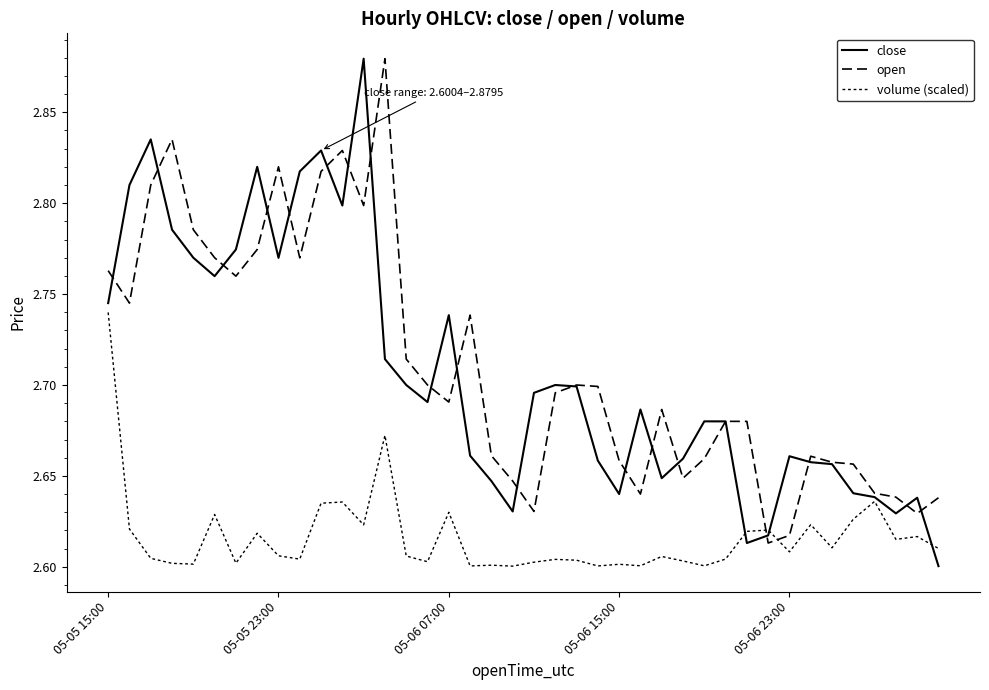

Reading left to right, extract all data points from this chart.

close: 2.7	2.8	2.8	2.8	2.8	2.8	2.8	2.8	2.8	2.8	2.8	2.8	2.9	2.7	2.7	2.7	2.7	2.7	2.6	2.6	2.7	2.7	2.7	2.7	2.6	2.7	2.6	2.7	2.7	2.7	2.6	2.6	2.7	2.7	2.7	2.6	2.6	2.6	2.6	2.6
open: 2.8	2.7	2.8	2.8	2.8	2.8	2.8	2.8	2.8	2.8	2.8	2.8	2.8	2.9	2.7	2.7	2.7	2.7	2.7	2.6	2.6	2.7	2.7	2.7	2.7	2.6	2.7	2.6	2.7	2.7	2.7	2.6	2.6	2.7	2.7	2.7	2.6	2.6	2.6	2.6
volume (scaled): 2.7	2.6	2.6	2.6	2.6	2.6	2.6	2.6	2.6	2.6	2.6	2.6	2.6	2.7	2.6	2.6	2.6	2.6	2.6	2.6	2.6	2.6	2.6	2.6	2.6	2.6	2.6	2.6	2.6	2.6	2.6	2.6	2.6	2.6	2.6	2.6	2.6	2.6	2.6	2.6